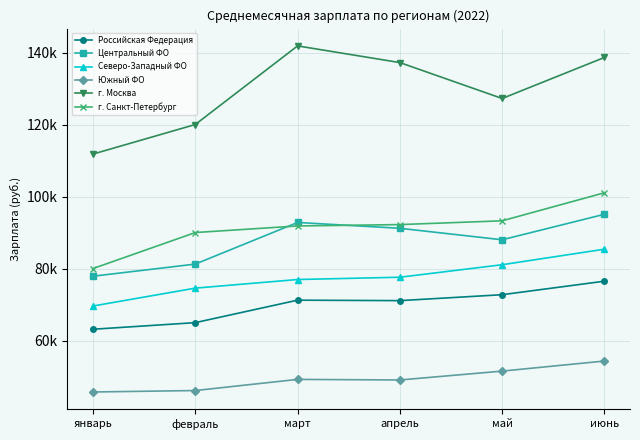

True or false: Центральный ФО has a value of 88099.7 at май.

True